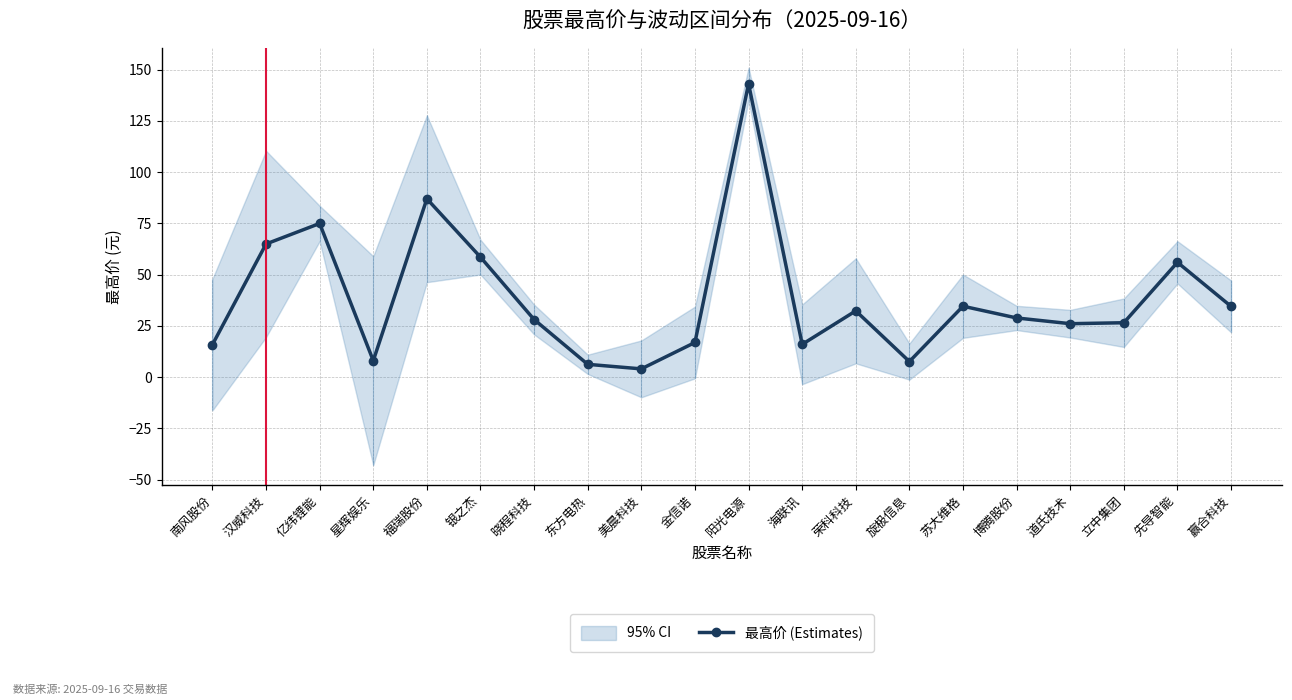

What is the ratio of the value at 金信诺 to the value at 先导智能?

0.3